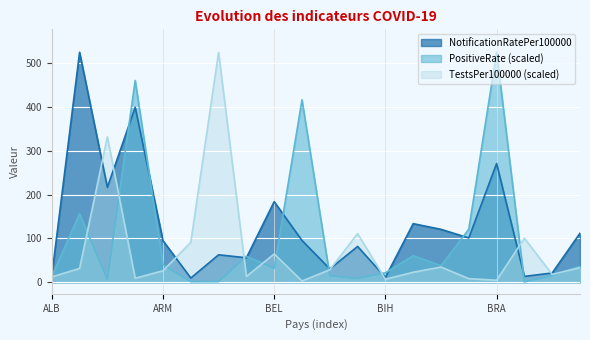

True or false: PositiveRate and NotificationRatePer100000 intersect in this chart.

True